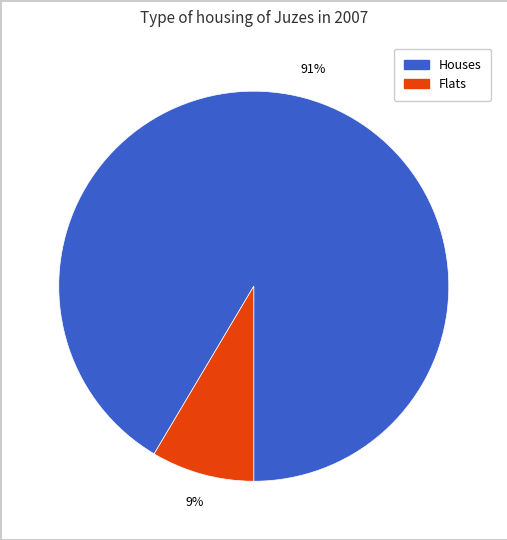

How many segments does this pie chart have?

2